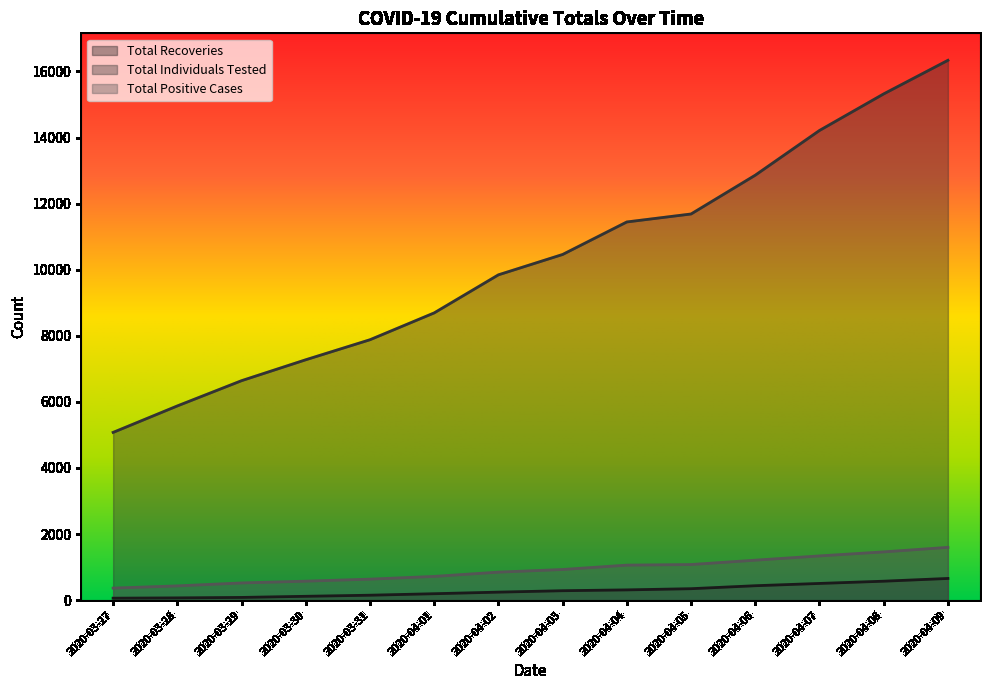

What is the difference between the maximum and minimum values in the Total Positive Cases series?

1233